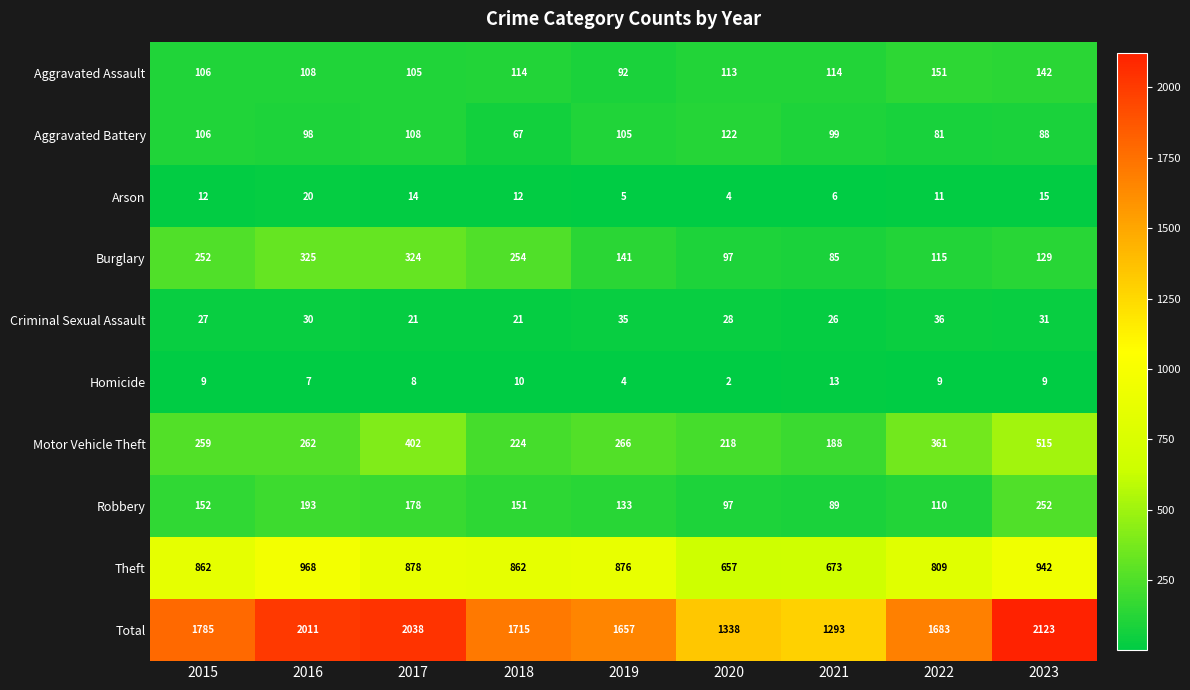

The value of Criminal Sexual Assault at 2021 is 26. True or false?

True